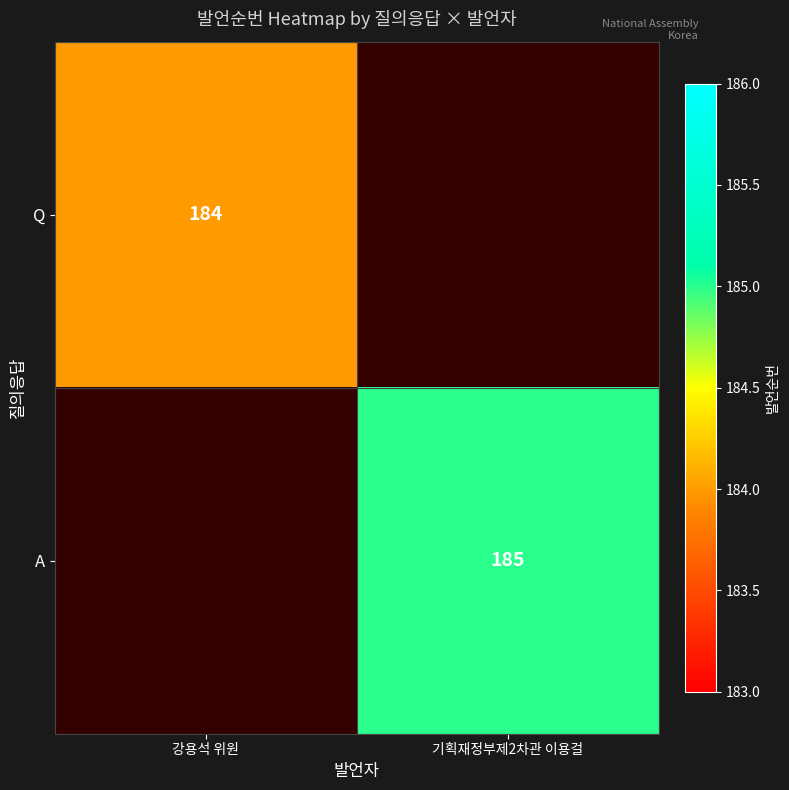

The Q series shows 39 at 강용석 위원. True or false?

False